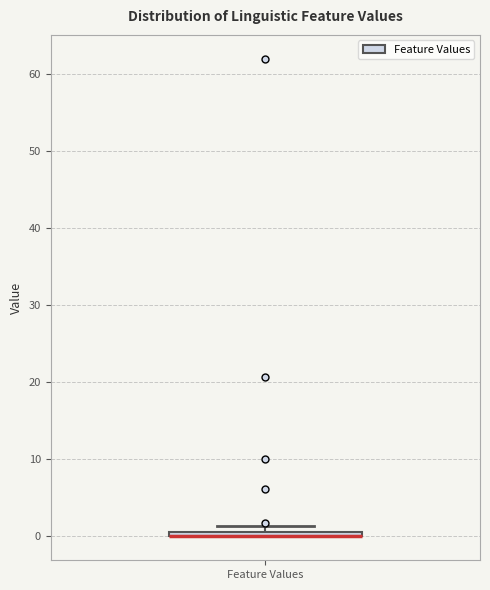

Where is the upper edge of the box for Feature Values on the y-axis? The values are not printed on the chart, so give them approximately, as read against the axis.

1